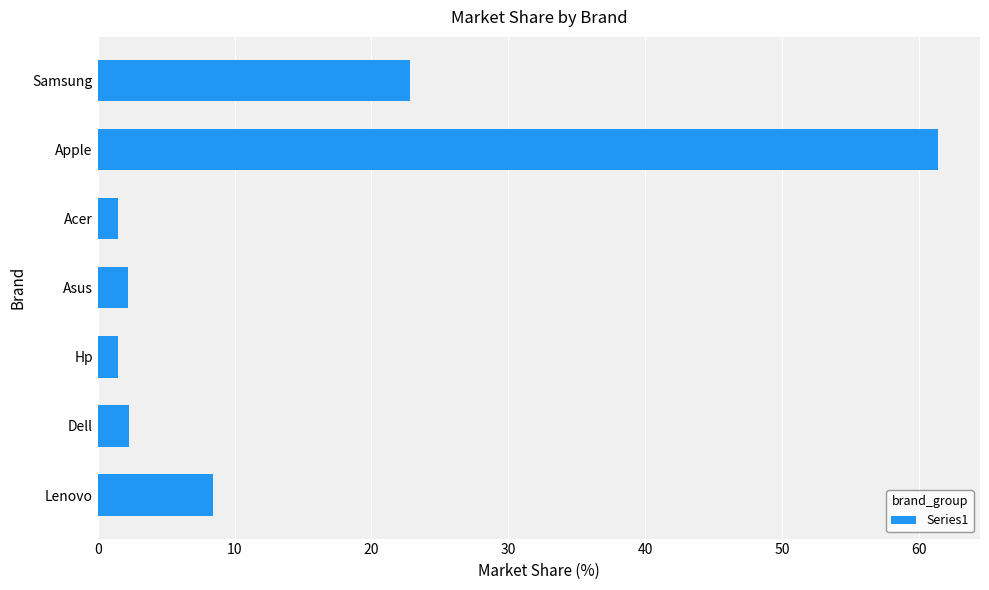

What is the difference between the values at Apple and Hp?

59.9